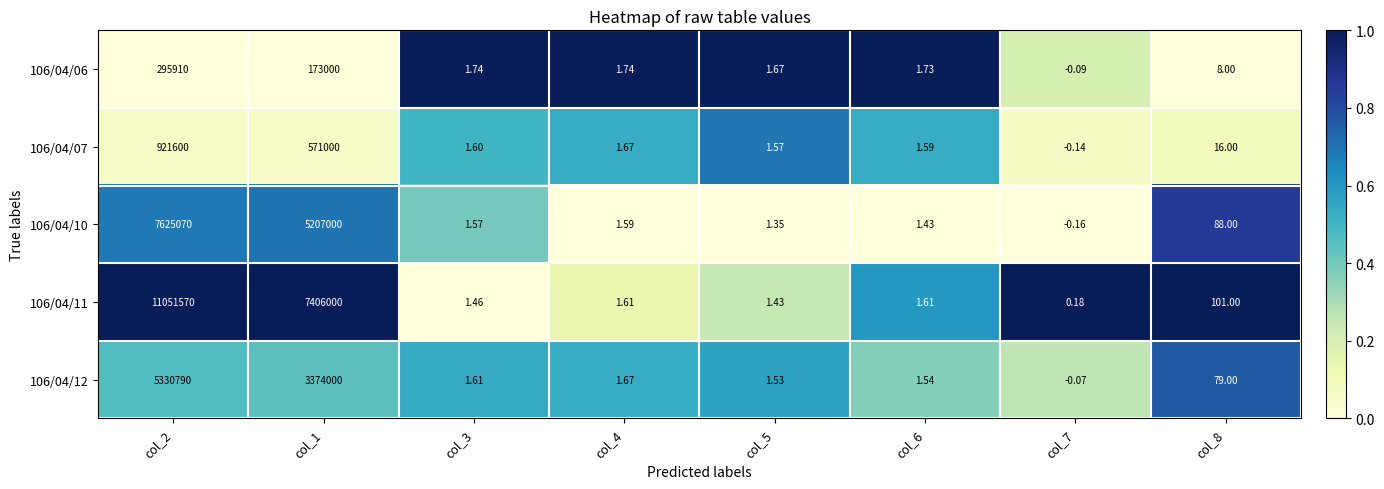

At which category is the sum across all series the highest?

col_2